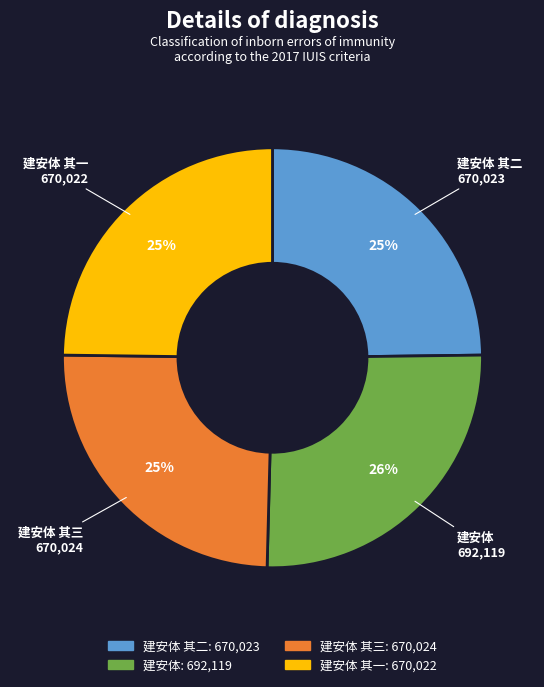

What is the ratio of the value at 建安体 其三 to the value at 建安体 其一?

1.0